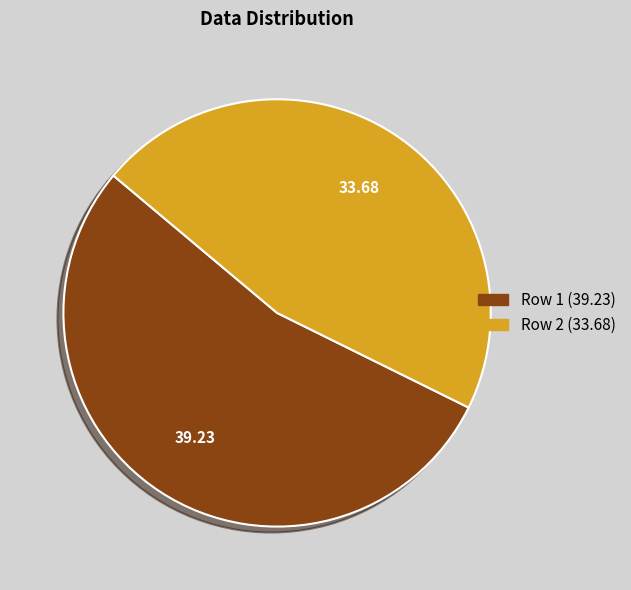

Approximately how many times larger is the value at Row 2 (33.68) compared to Row 1 (39.23)?

0.9